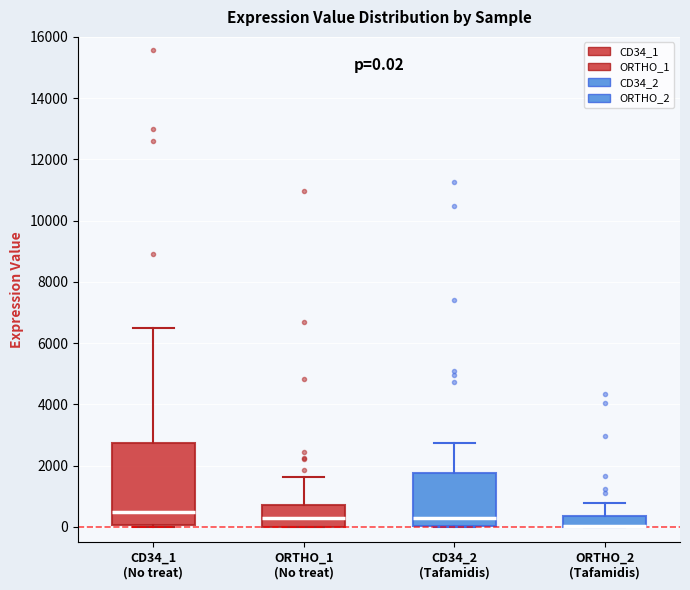

Which box is the tallest, from its lower edge to its upper edge?

CD34_1 (No treat)